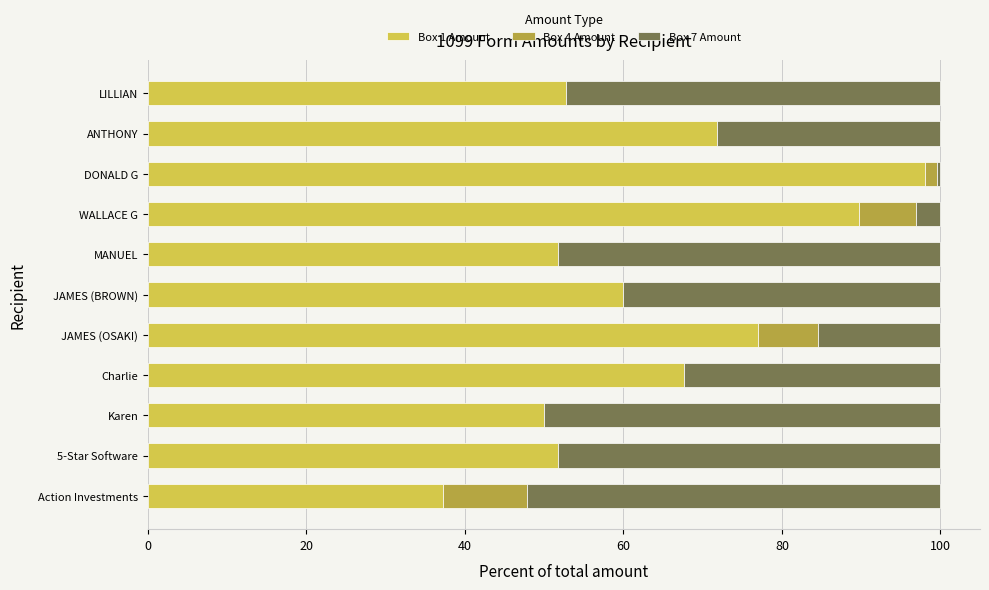

What is the total value across all series at WALLACE G?

100.0